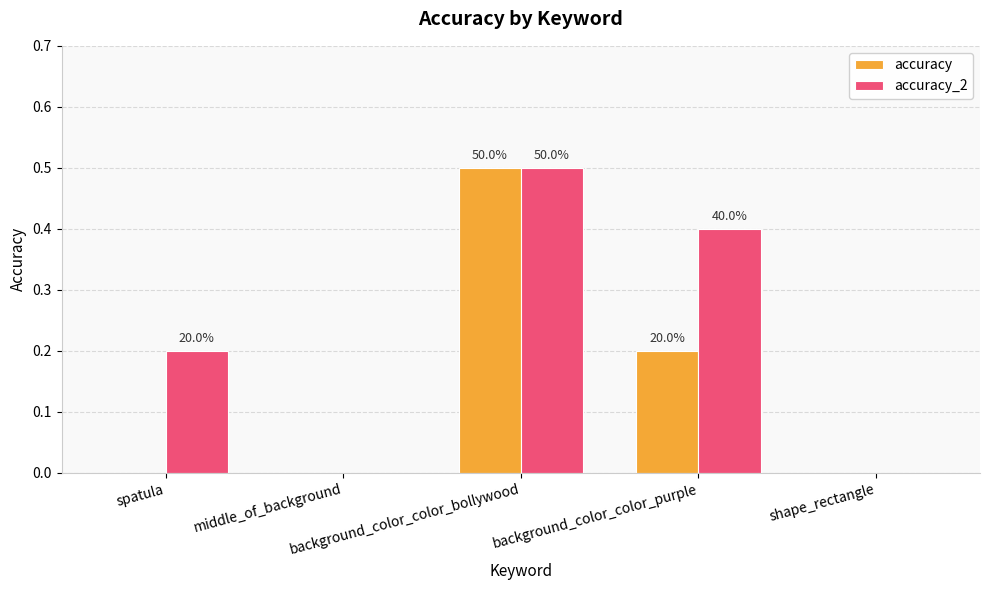

Which series has the largest total across all categories?

accuracy_2